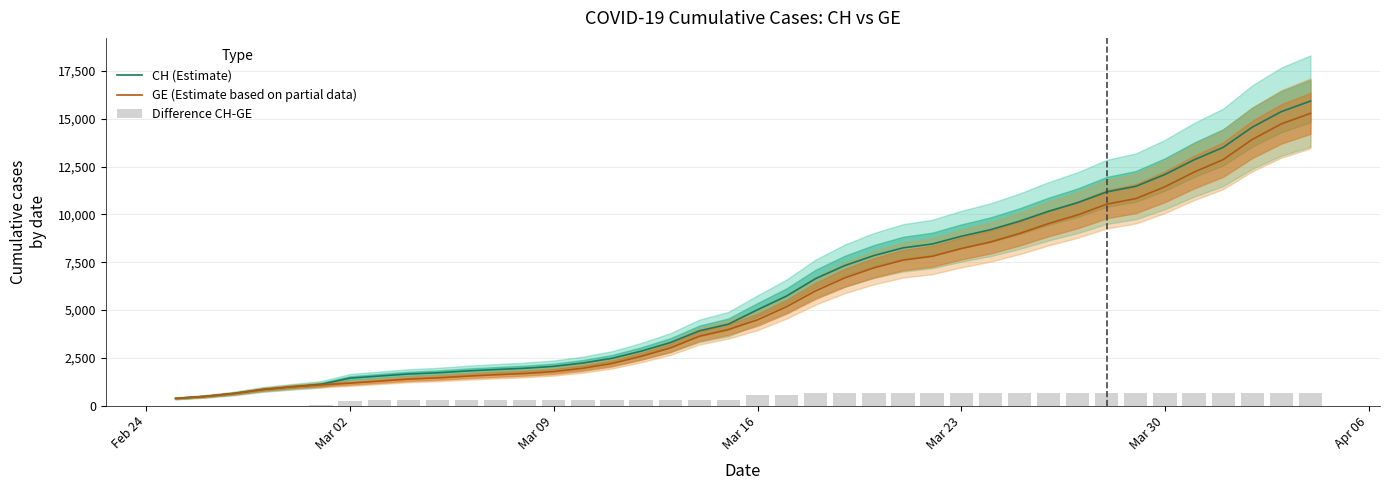

Does the chart contain stacked bars?

No